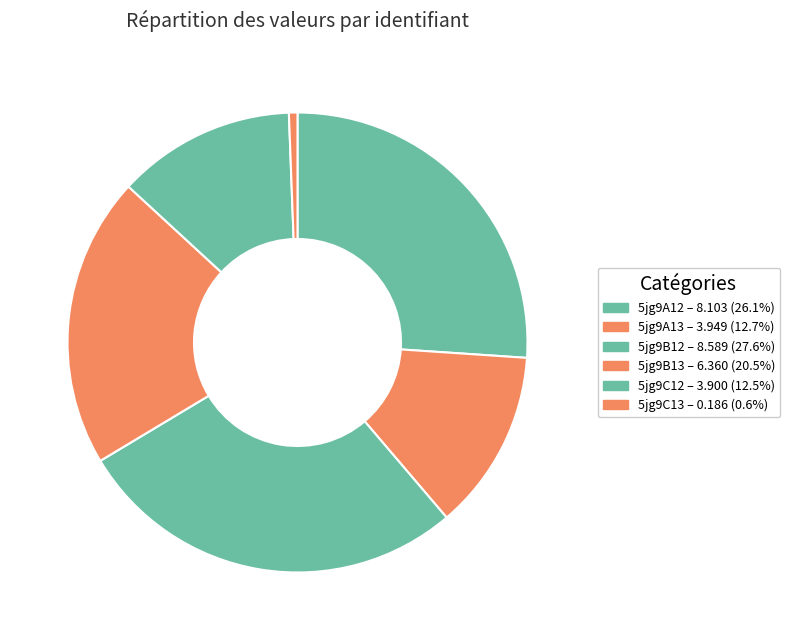

Count the number of slices in the pie.

6